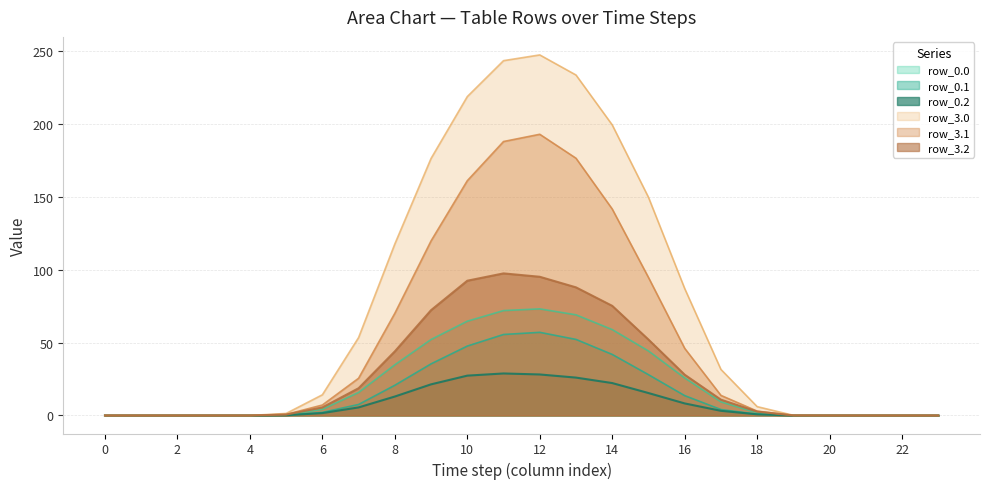

Is it true that row_0.2 equals -11.3 at 0?

False